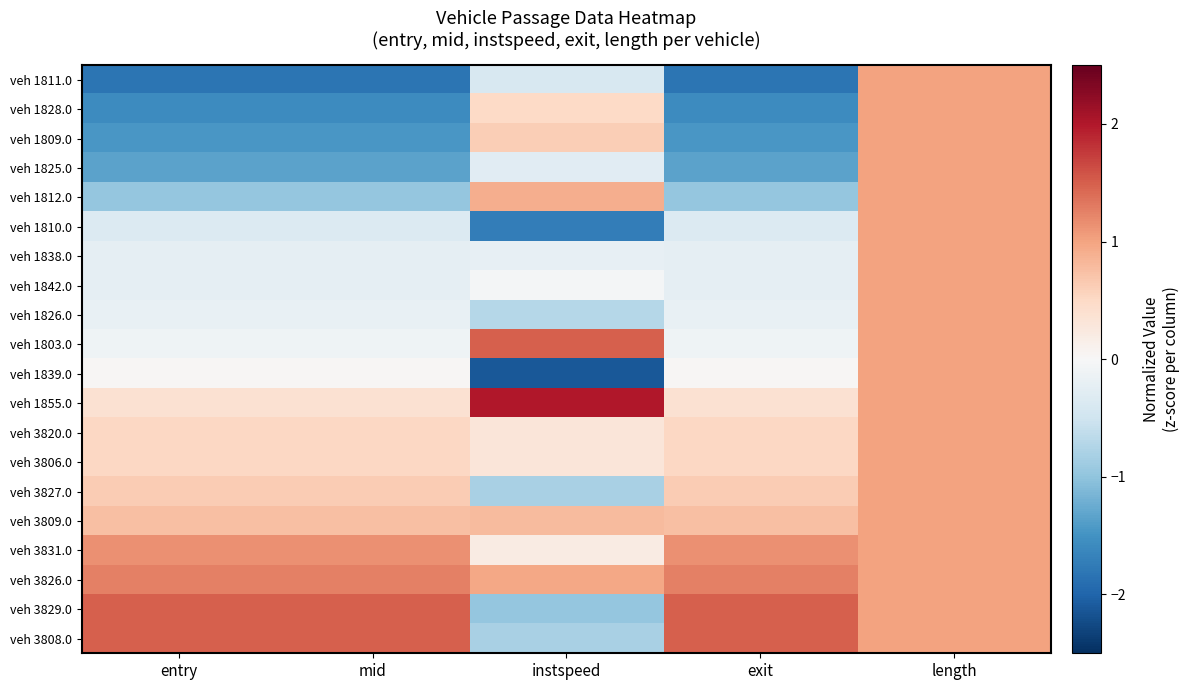

Reading left to right, list all the values displayed in this chart.

veh 1811.0: entry=-1.8	mid=-1.8	instspeed=-0.4	exit=-1.8	length=1.0
veh 1828.0: entry=-1.6	mid=-1.6	instspeed=0.5	exit=-1.6	length=1.0
veh 1809.0: entry=-1.5	mid=-1.5	instspeed=0.6	exit=-1.5	length=1.0
veh 1825.0: entry=-1.3	mid=-1.3	instspeed=-0.3	exit=-1.3	length=1.0
veh 1812.0: entry=-1.0	mid=-1.0	instspeed=0.9	exit=-1.0	length=1.0
veh 1810.0: entry=-0.3	mid=-0.3	instspeed=-1.7	exit=-0.3	length=1.0
veh 1838.0: entry=-0.2	mid=-0.2	instspeed=-0.2	exit=-0.2	length=1.0
veh 1842.0: entry=-0.2	mid=-0.2	instspeed=-0.1	exit=-0.2	length=1.0
veh 1826.0: entry=-0.2	mid=-0.2	instspeed=-0.7	exit=-0.2	length=1.0
veh 1803.0: entry=-0.1	mid=-0.1	instspeed=1.5	exit=-0.1	length=1.0
veh 1839.0: entry=0.0	mid=0.0	instspeed=-2.1	exit=0.0	length=1.0
veh 1855.0: entry=0.4	mid=0.4	instspeed=2.0	exit=0.4	length=1.0
veh 3820.0: entry=0.5	mid=0.5	instspeed=0.3	exit=0.5	length=1.0
veh 3806.0: entry=0.5	mid=0.5	instspeed=0.3	exit=0.5	length=1.0
veh 3827.0: entry=0.6	mid=0.6	instspeed=-0.8	exit=0.6	length=1.0
veh 3809.0: entry=0.8	mid=0.8	instspeed=0.8	exit=0.8	length=1.0
veh 3831.0: entry=1.2	mid=1.2	instspeed=0.2	exit=1.2	length=1.0
veh 3826.0: entry=1.3	mid=1.3	instspeed=1.0	exit=1.3	length=1.0
veh 3829.0: entry=1.5	mid=1.5	instspeed=-1.0	exit=1.5	length=1.0
veh 3808.0: entry=1.5	mid=1.5	instspeed=-0.8	exit=1.5	length=1.0